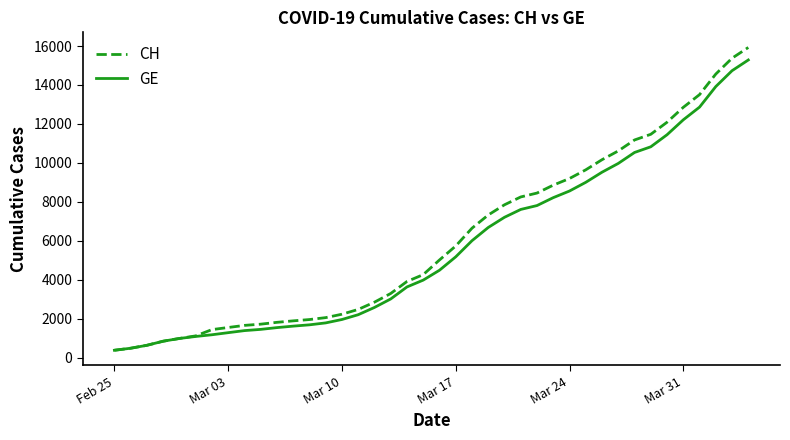

Which series has the largest range (max minus min)?

CH